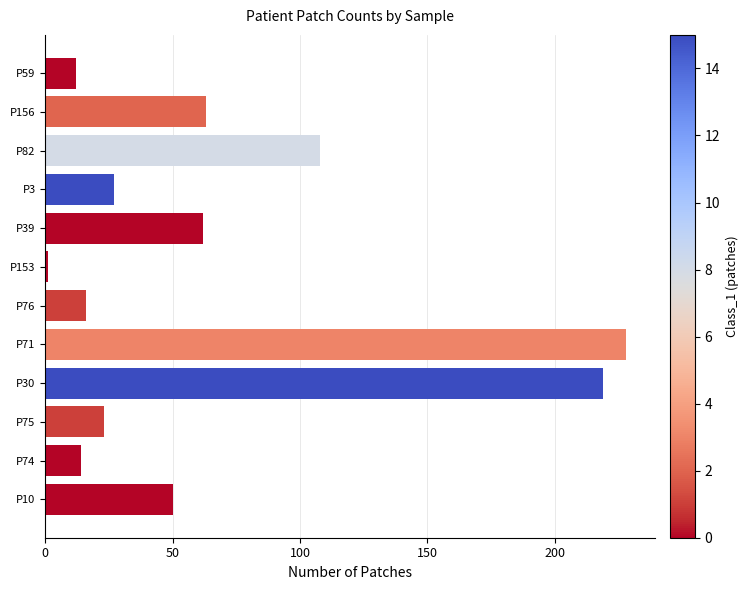

Reading bottom to top, list all the values displayed in this chart.

50	14	23	219	228	16	1	62	27	108	63	12